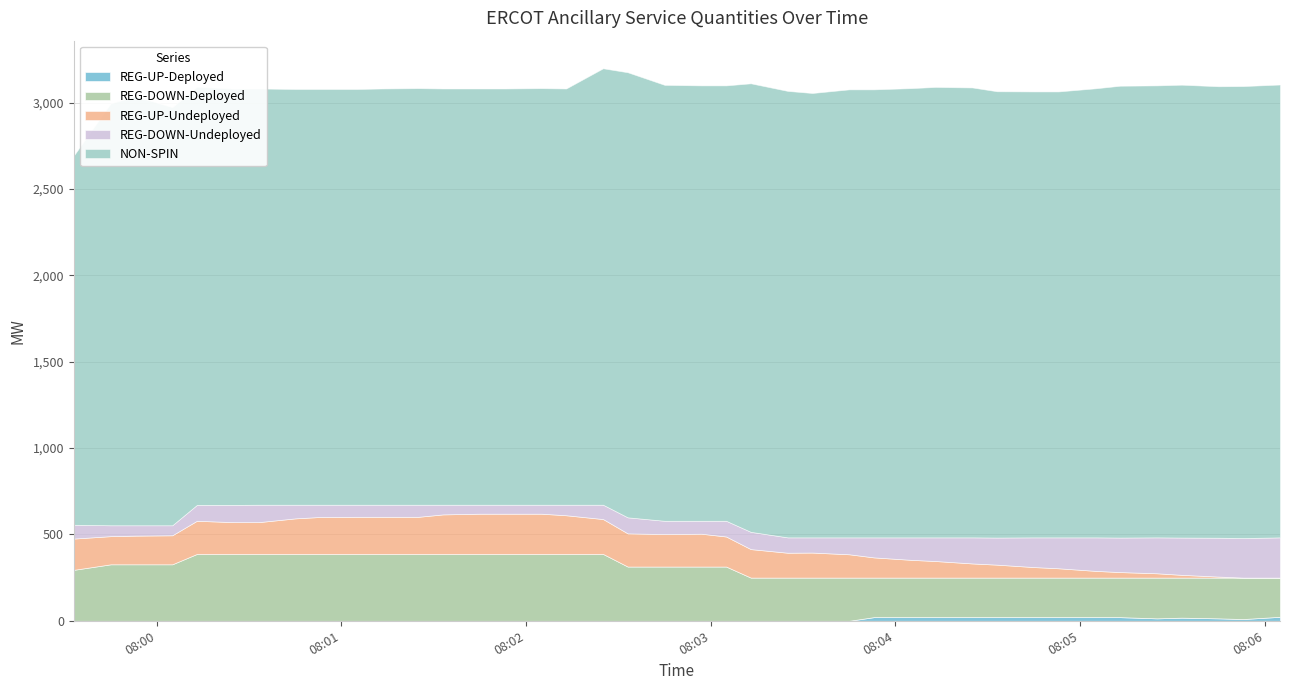

True or false: REG-UP-Deployed and NON-SPIN intersect in this chart.

False